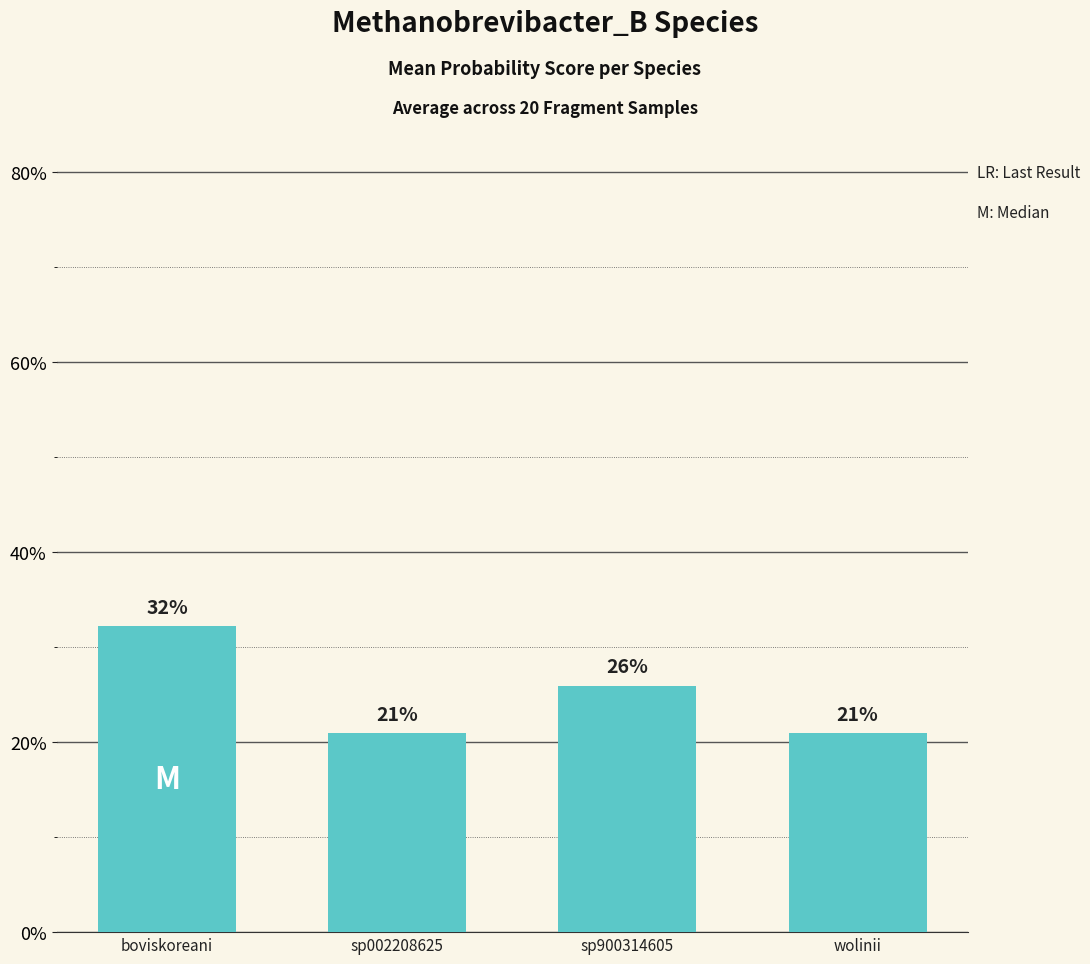

At which category does the chart reach its minimum across all series?

sp002208625